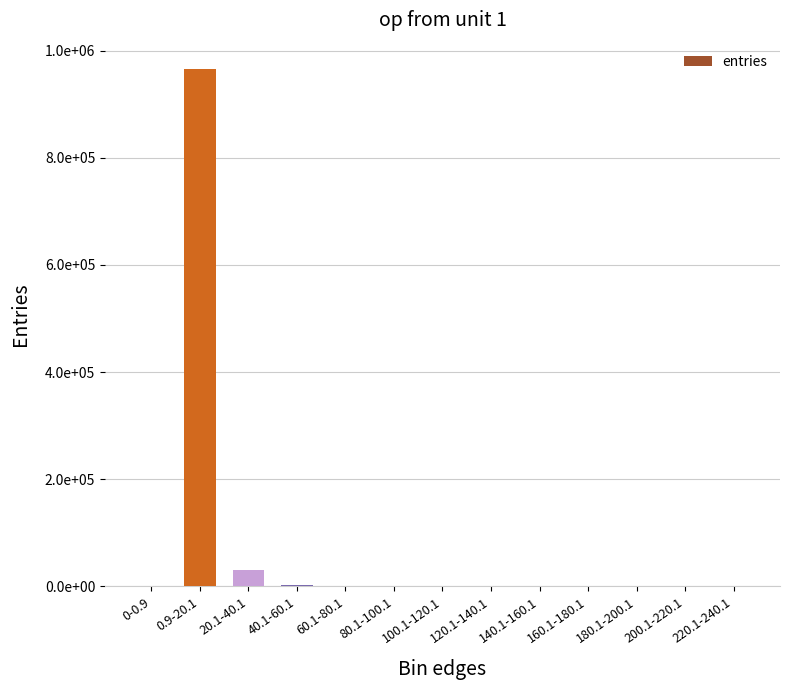

The chart shows a value of 9 at 160.1-180.1. True or false?

True